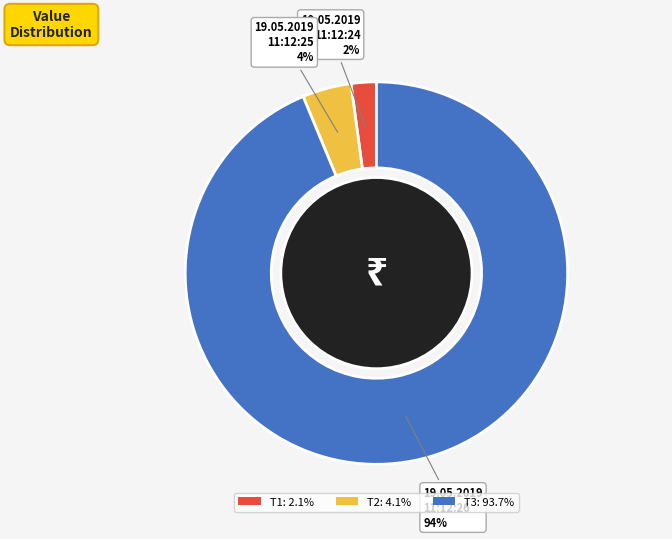

To the nearest percent, what is the average slice percentage?

33%